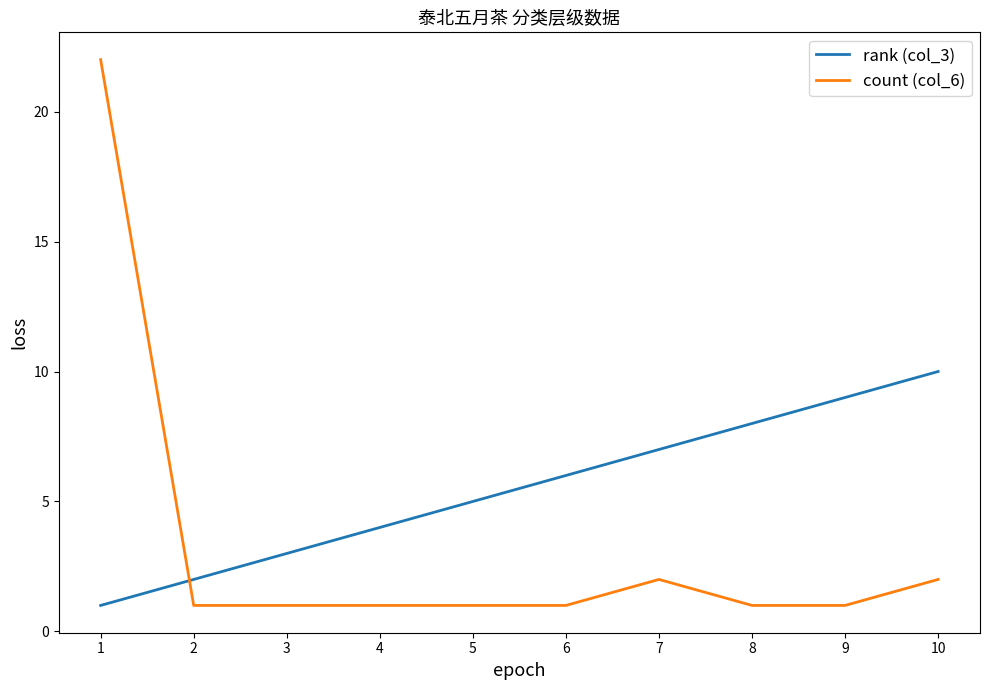

Rank the series by their average value, from highest to lowest.

rank (col_3), count (col_6)